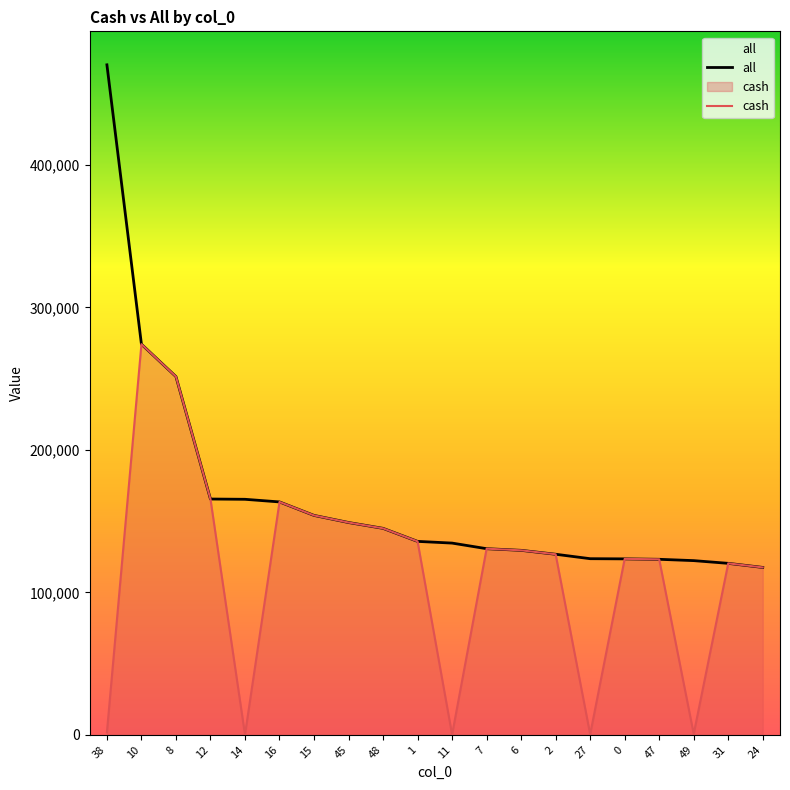

List the series in order of their peak value, lowest first.

cash, all